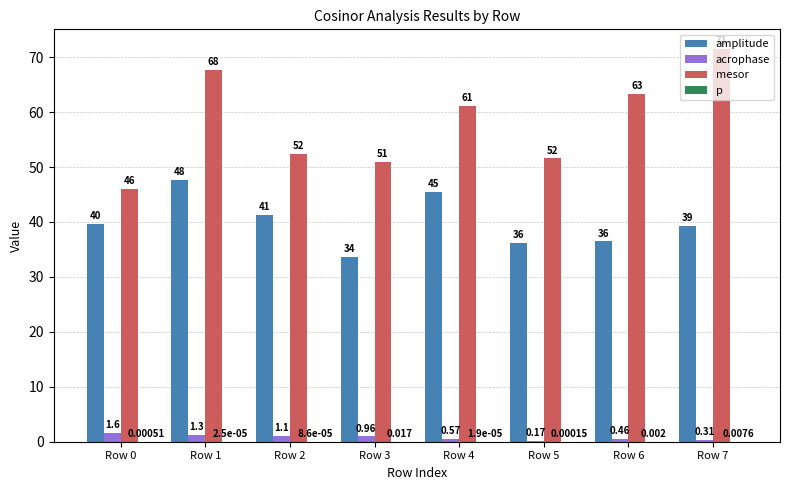

Which series has the largest total across all categories?

mesor